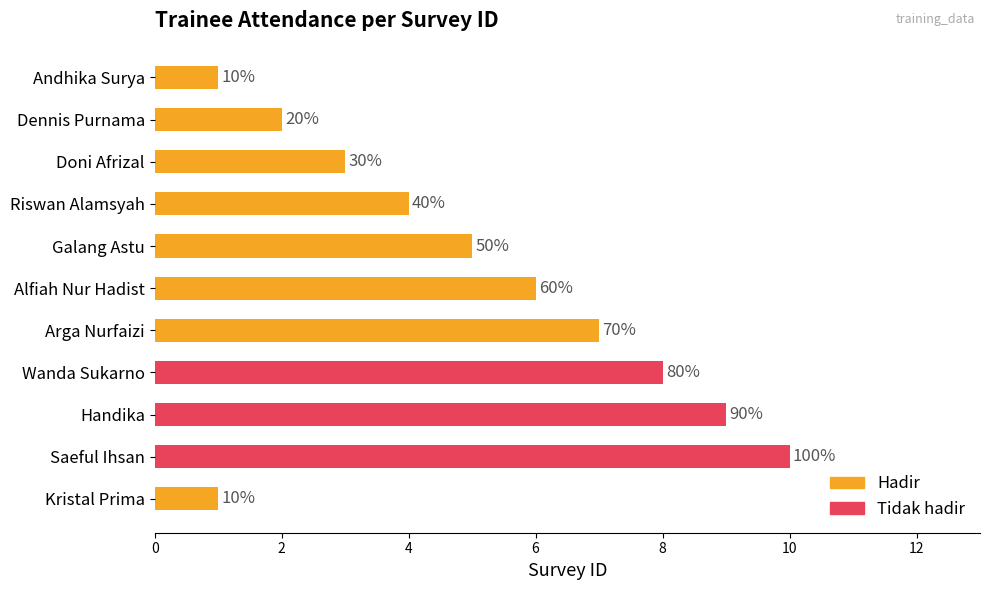

How many bars are there in total?

11